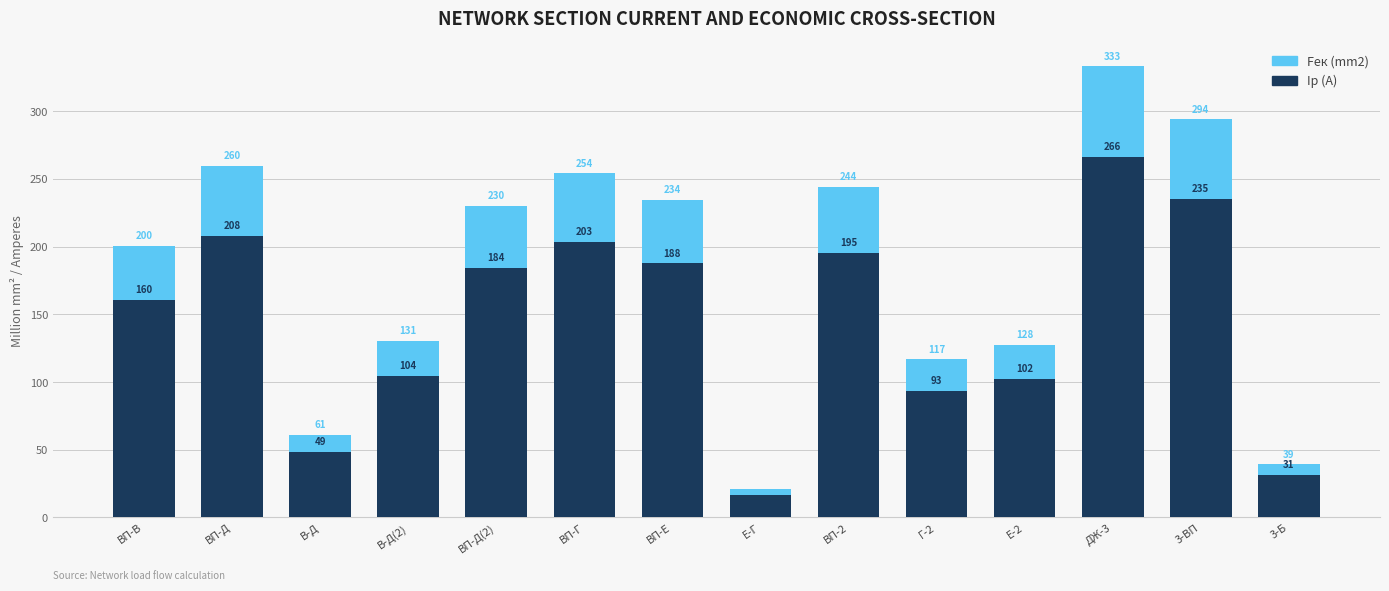

Reading right to left, transcribe all the data shown in this chart.

Fек (mm2): 3-Б=39.1	3-ВП=293.9	ДЖ-3=333.0	Е-2=127.6	Г-2=116.7	ВП-2=244.3	Е-Г=20.8	ВП-Е=234.5	ВП-Г=254.0	ВП-Д(2)=230.1	В-Д(2)=130.6	В-Д=60.8	ВП-Д=259.7	ВП-В=200.5
Iр (A): 3-Б=31.3	3-ВП=235.1	ДЖ-3=266.4	Е-2=102.1	Г-2=93.3	ВП-2=195.4	Е-Г=16.6	ВП-Е=187.6	ВП-Г=203.2	ВП-Д(2)=184.1	В-Д(2)=104.5	В-Д=48.6	ВП-Д=207.7	ВП-В=160.4